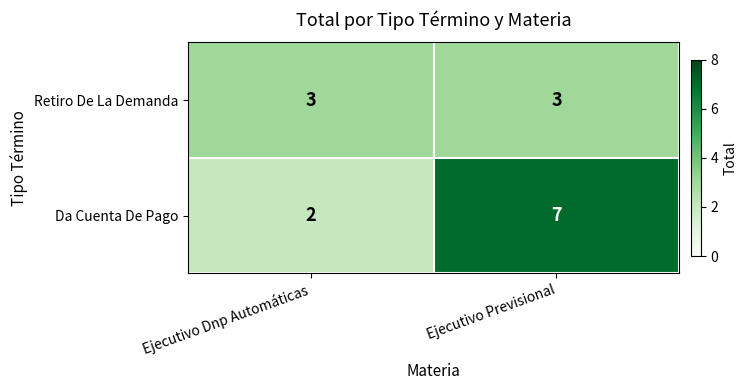

Which category has the highest value across all series?

Ejecutivo Previsional